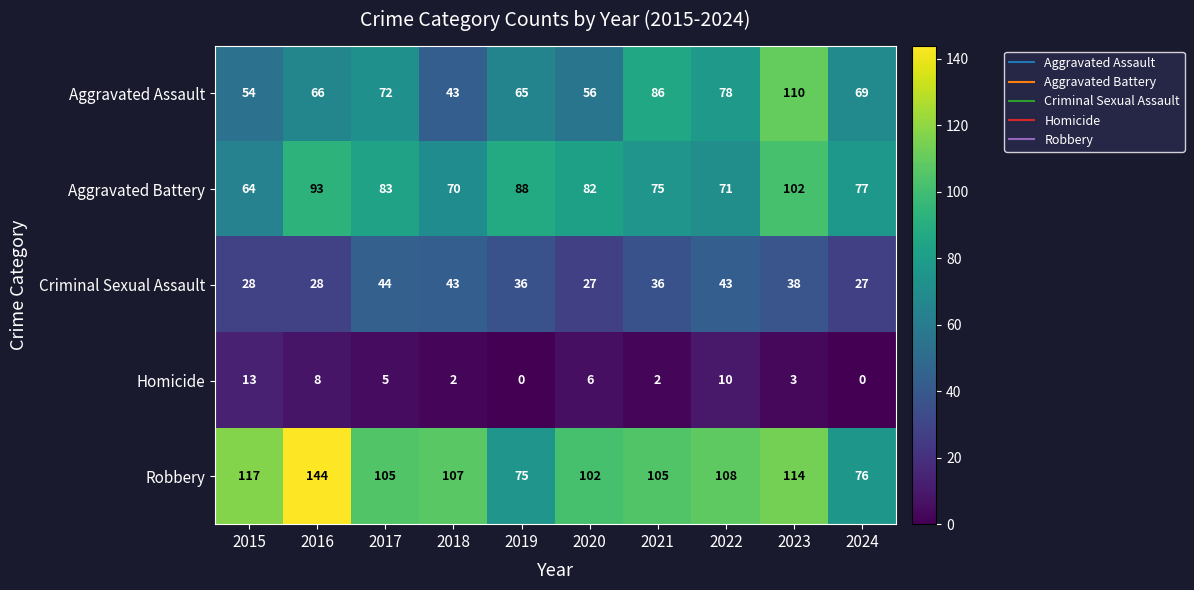

What is the difference between the Criminal Sexual Assault values at 2016 and 2017?

16